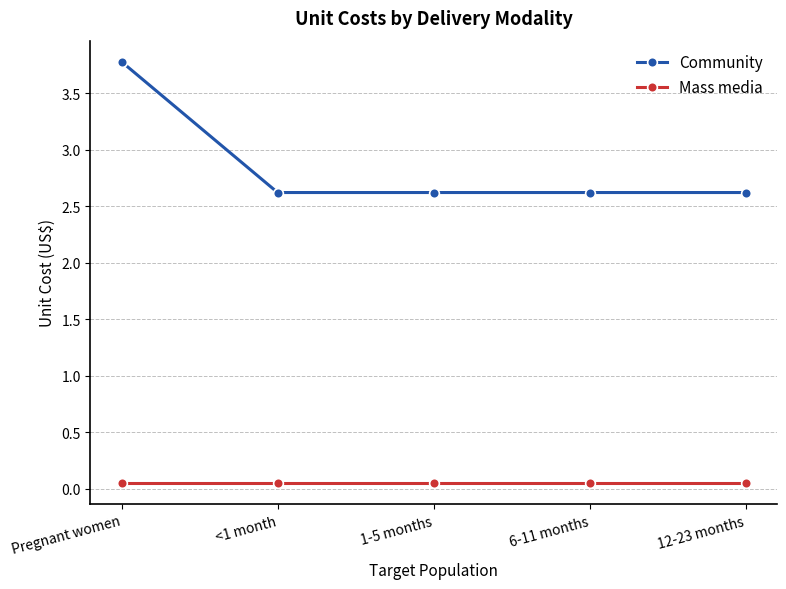

What is the label of the 3rd point from the left?

1-5 months